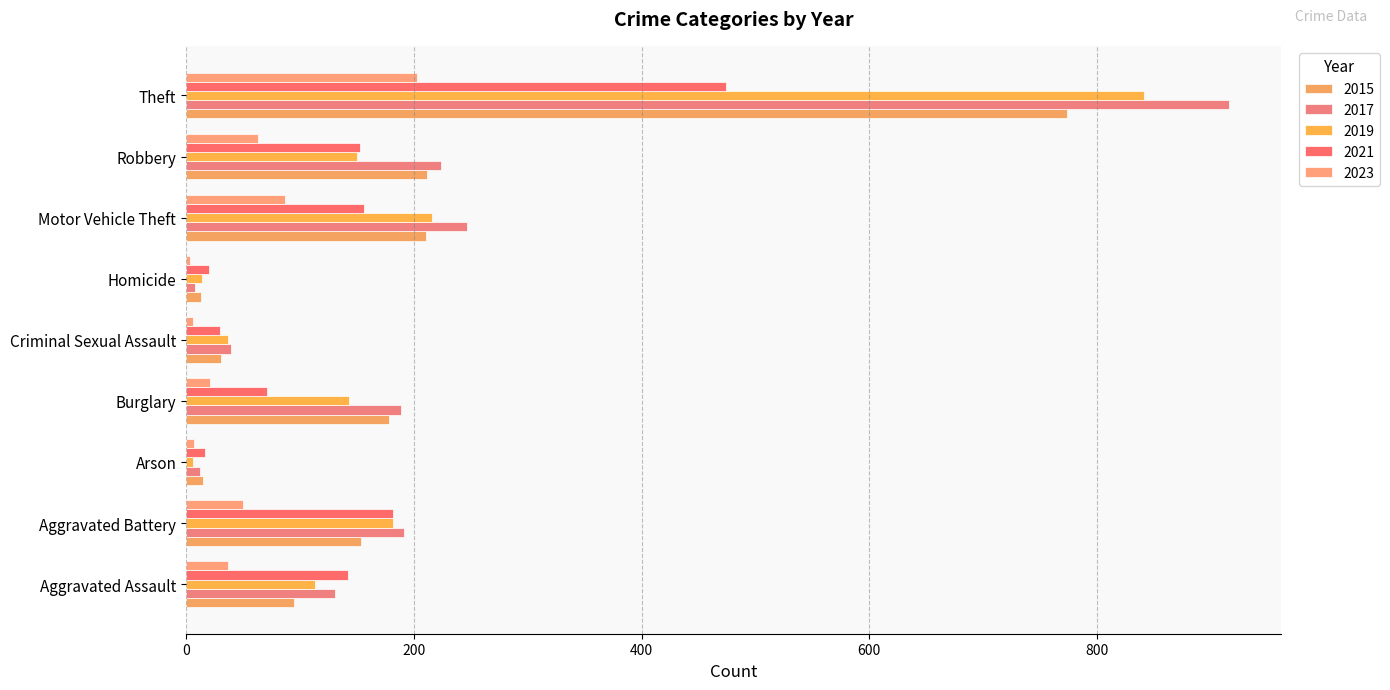

Count the number of data series in this chart.

5